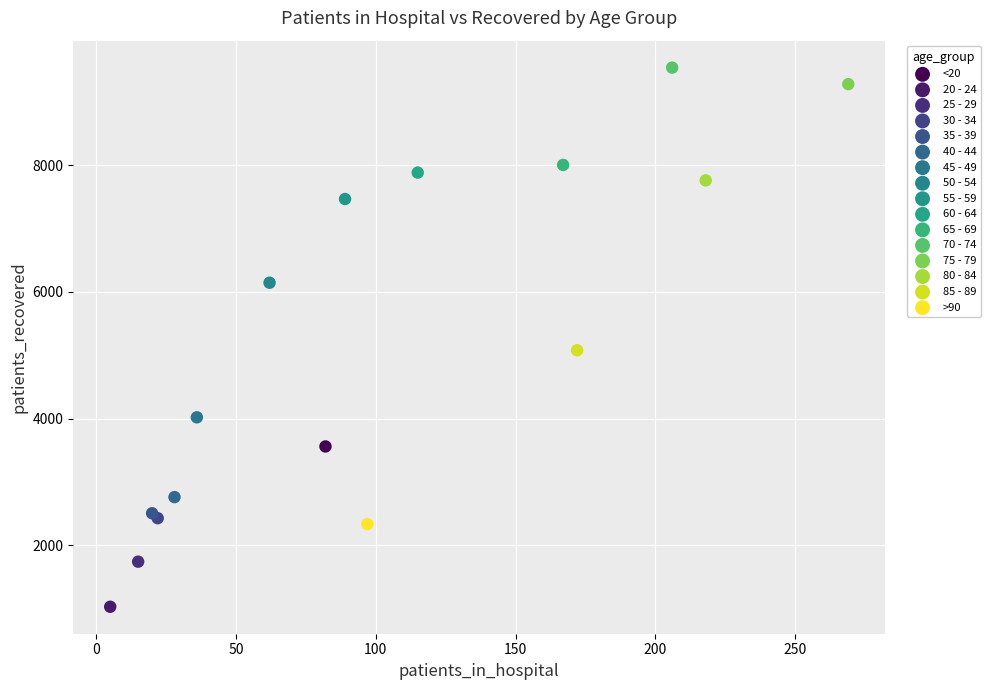

What are all the series names shown in the legend?

<20, 20 - 24, 25 - 29, 30 - 34, 35 - 39, 40 - 44, 45 - 49, 50 - 54, 55 - 59, 60 - 64, 65 - 69, 70 - 74, 75 - 79, 80 - 84, 85 - 89, >90